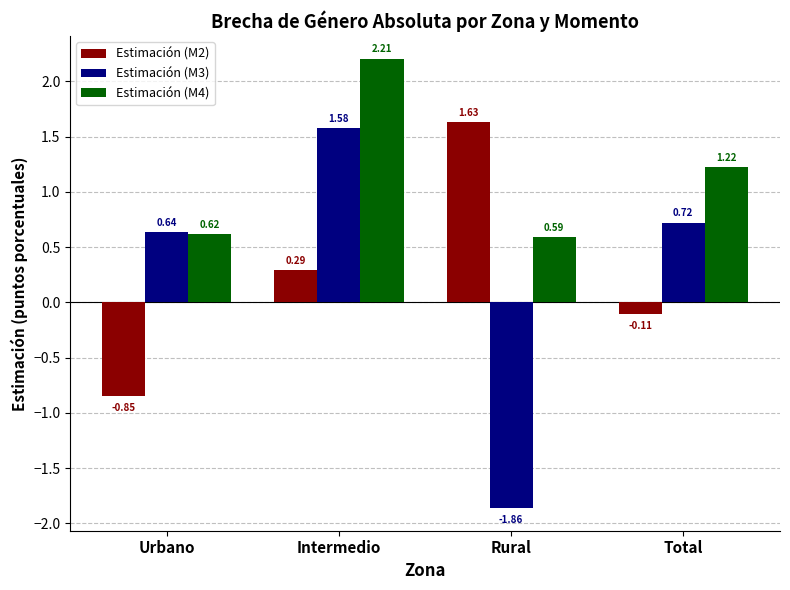

What is the difference between the maximum and minimum values in the Estimación (M3) series?

3.4